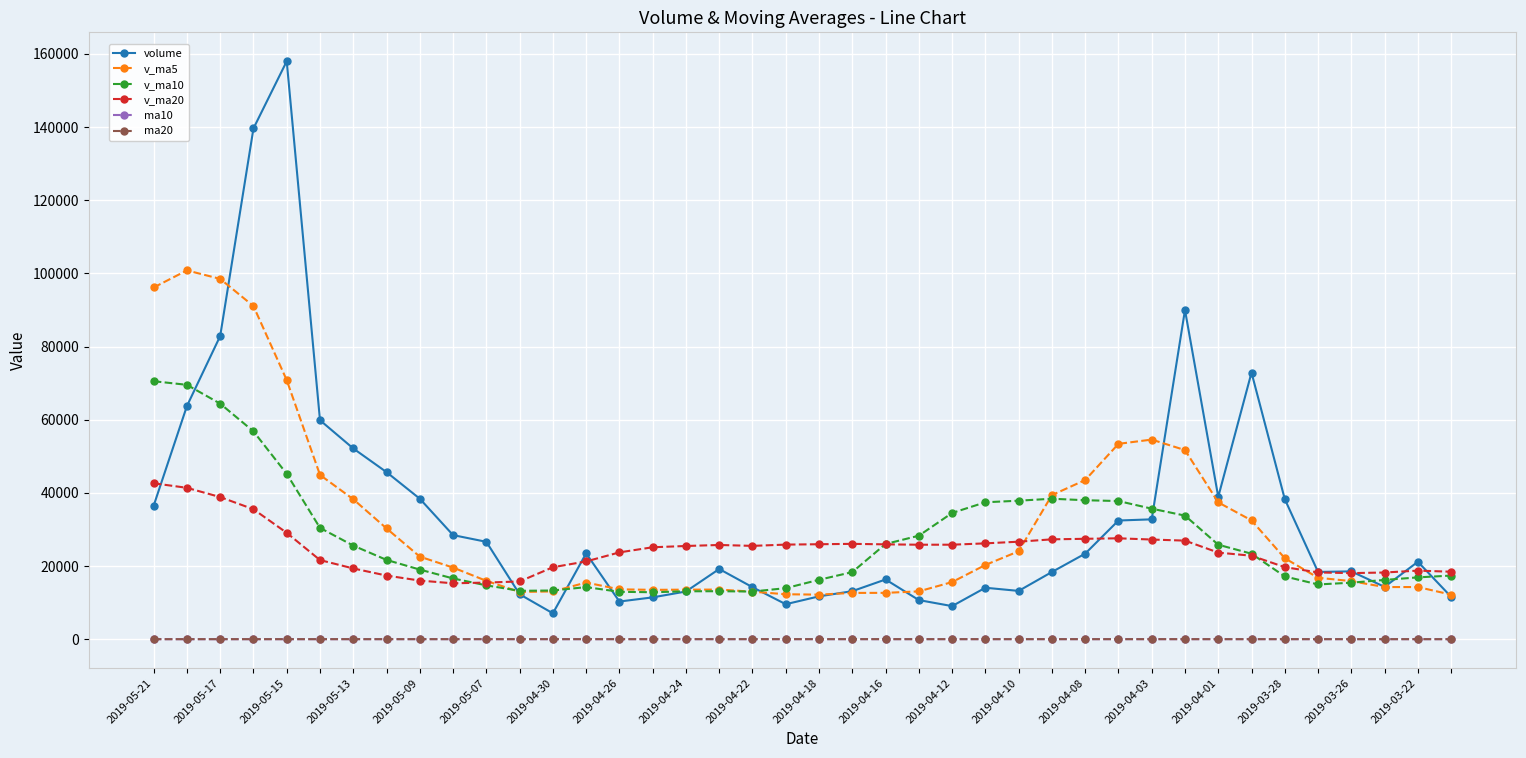

What is the difference between the maximum and minimum values in the volume series?

150892.6